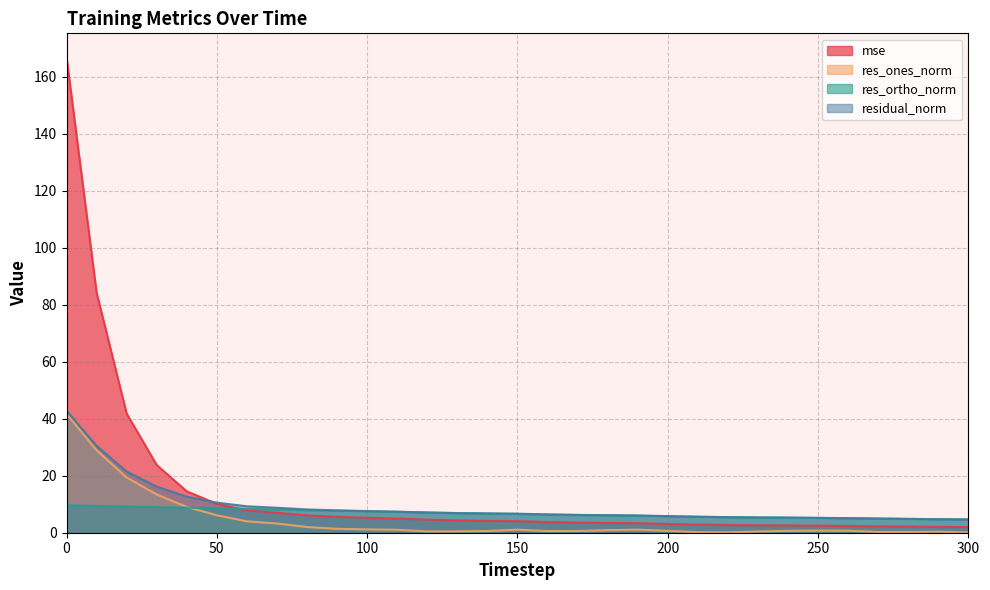

Between 170 and 250, which series saw the biggest shift?

mse